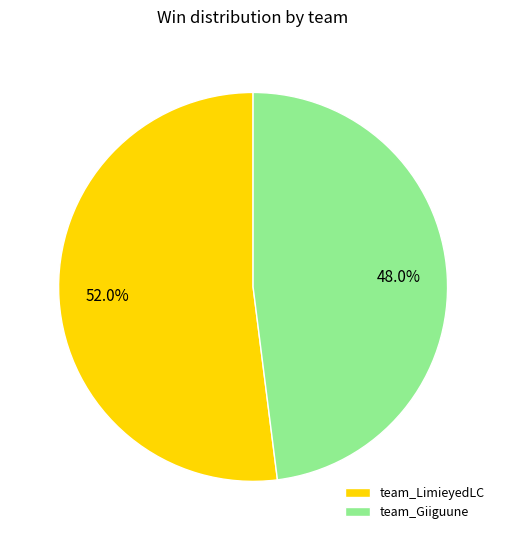

What percentage is NOT represented by team_Giiguune?

52.0%